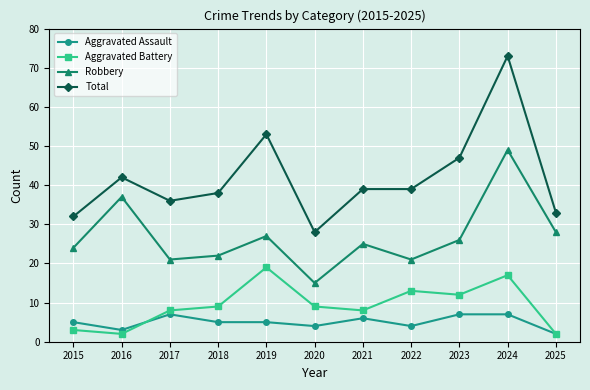

Is it true that Total equals 39 at 2022?

True